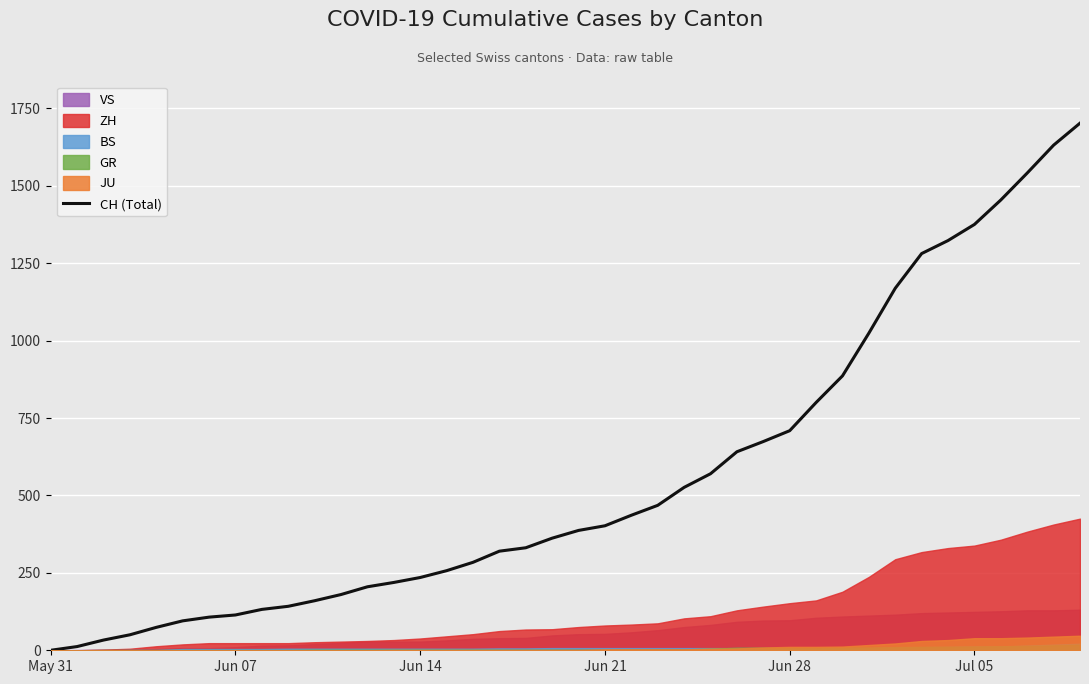

What is the maximum value for CH (Total)?

1702